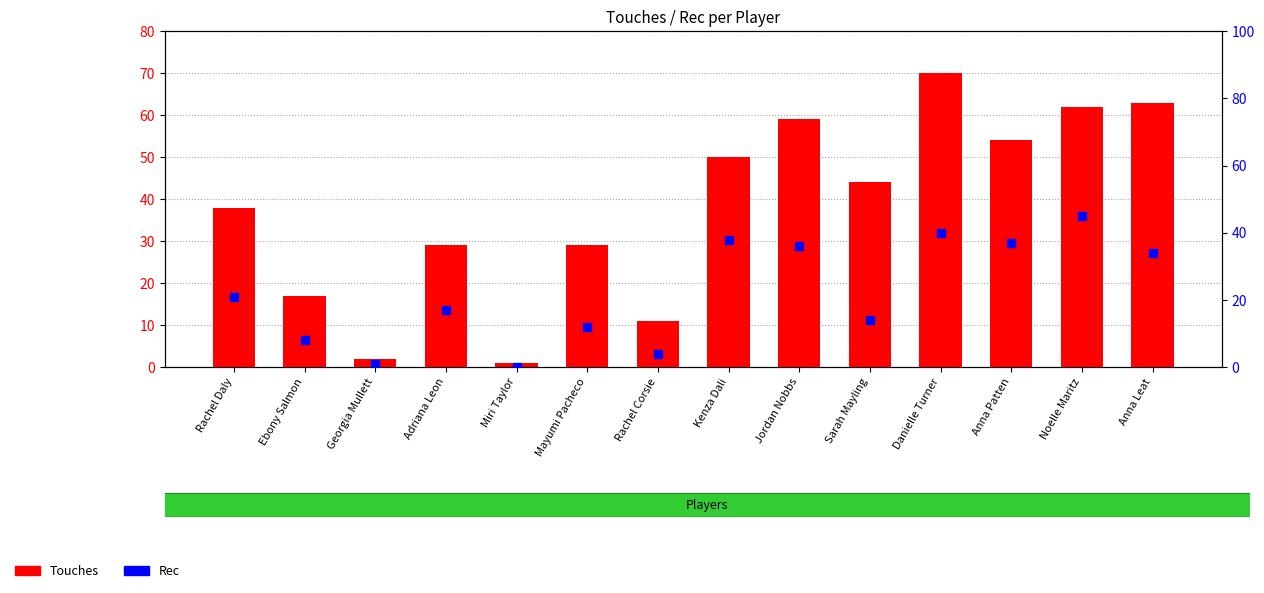

Which series contains the highest Y value?

Touches